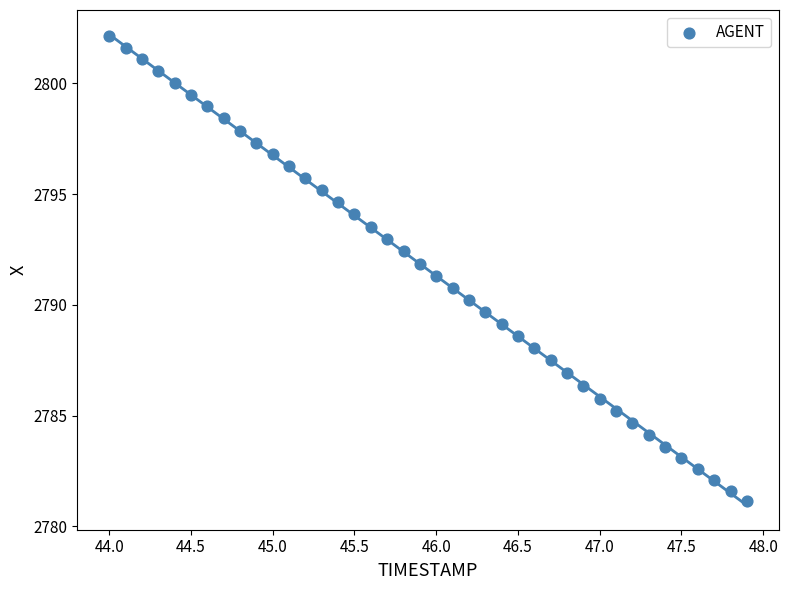

What is the range of X values (max minus min)?

3.9